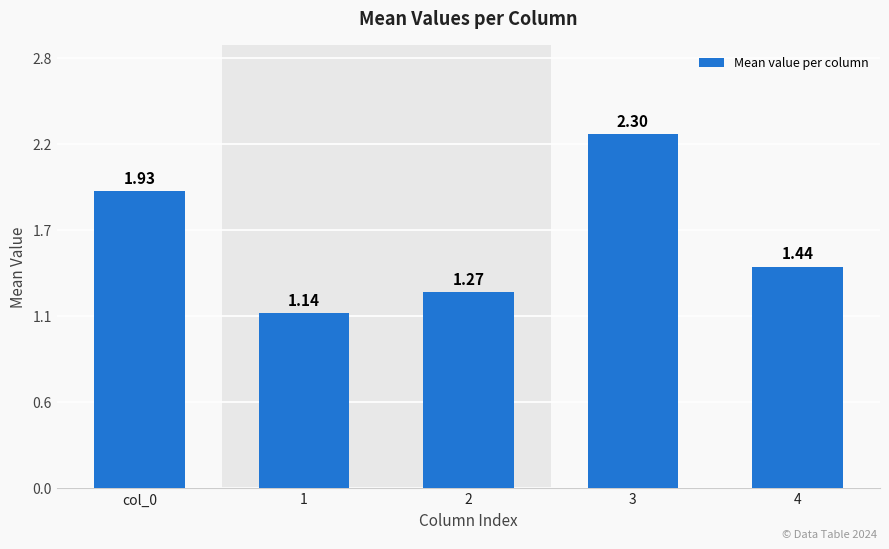

List the labels in order of value, smallest first.

1, 2, 4, col_0, 3